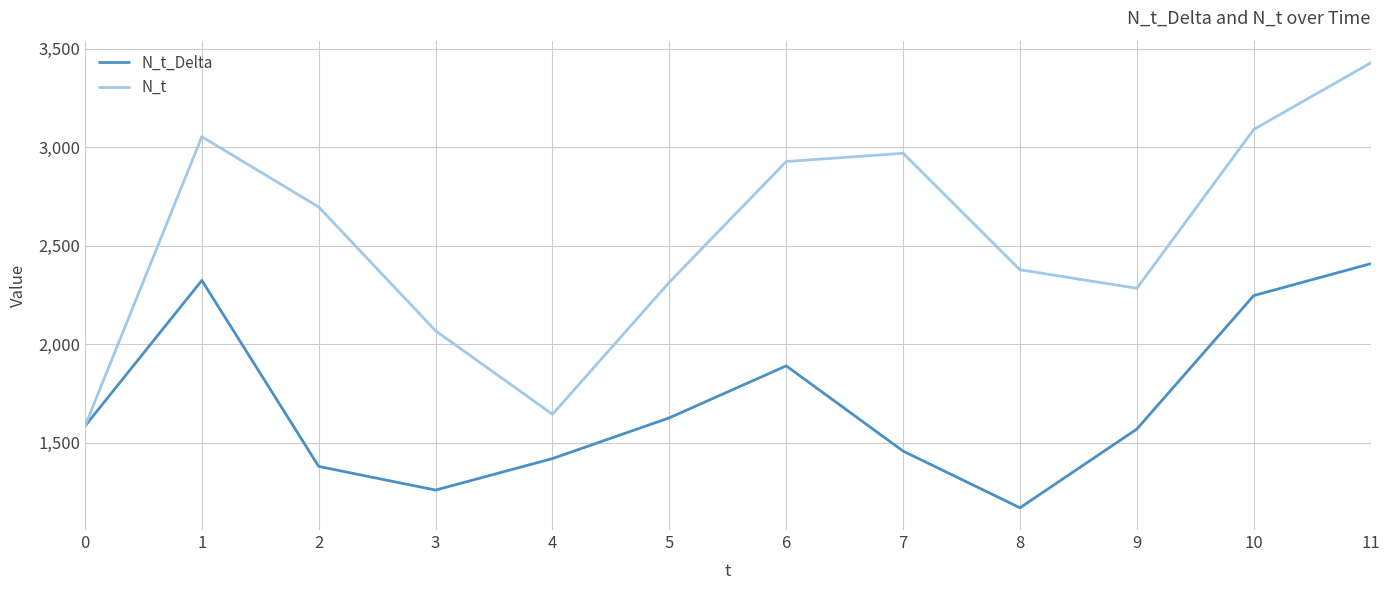

Which series has the widest spread of values?

N_t